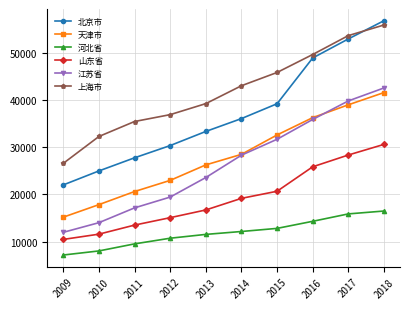

Which series has the largest total across all categories?

上海市